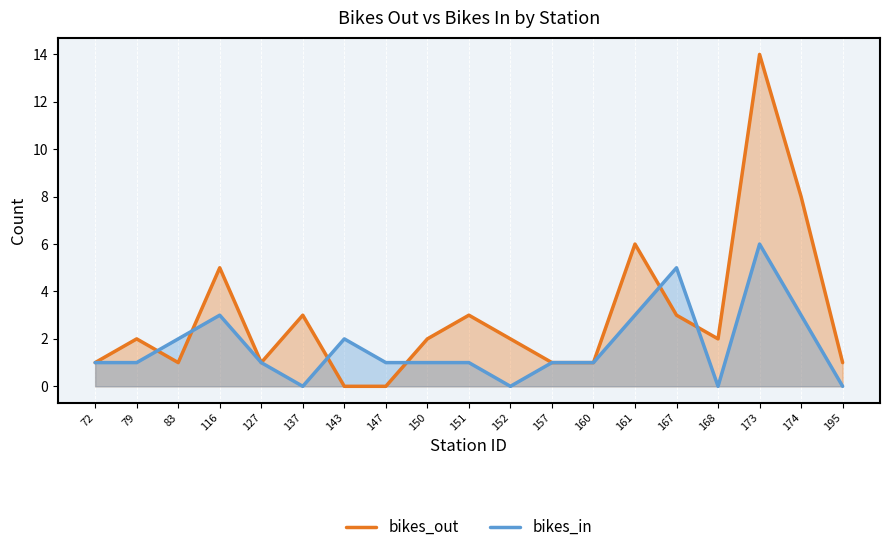

Count the number of data series in this chart.

2